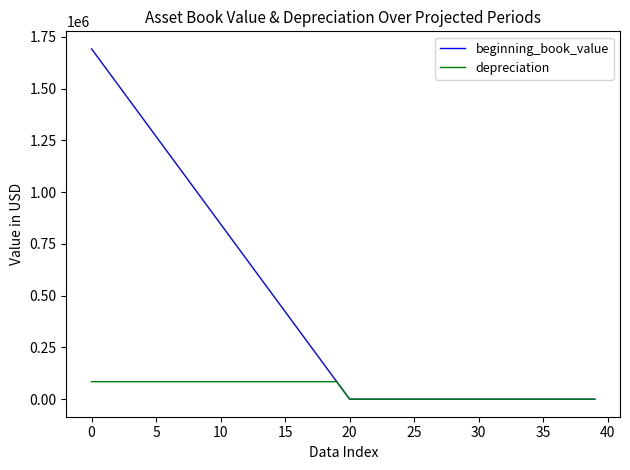

What is the greatest value displayed?

1692000